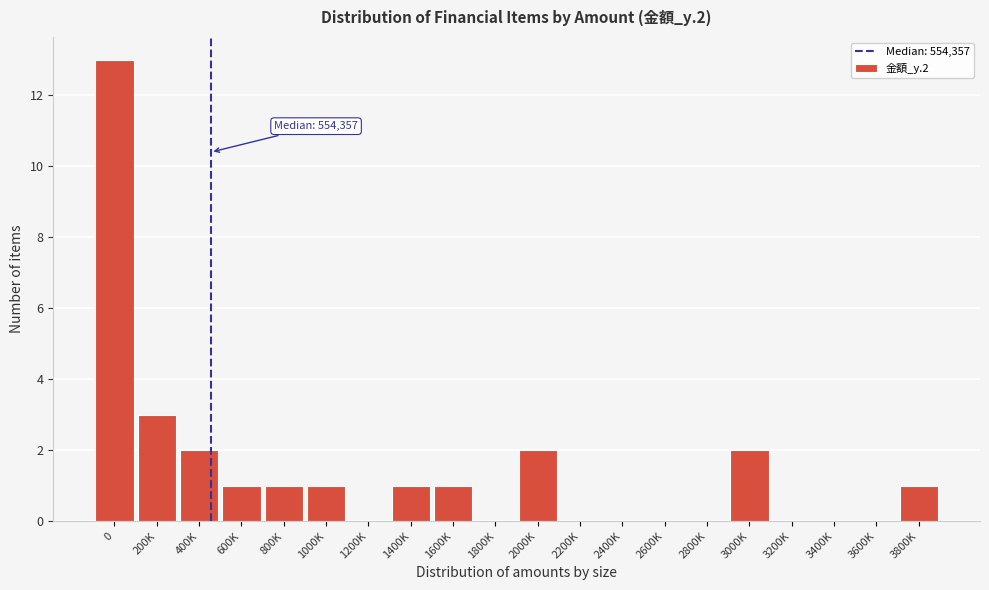

Reading right to left, extract all data points from this chart.

3800K=1	3600K=0	3400K=0	3200K=0	3000K=2	2800K=0	2600K=0	2400K=0	2200K=0	2000K=2	1800K=0	1600K=1	1400K=1	1200K=0	1000K=1	800K=1	600K=1	400K=2	200K=3	0=13